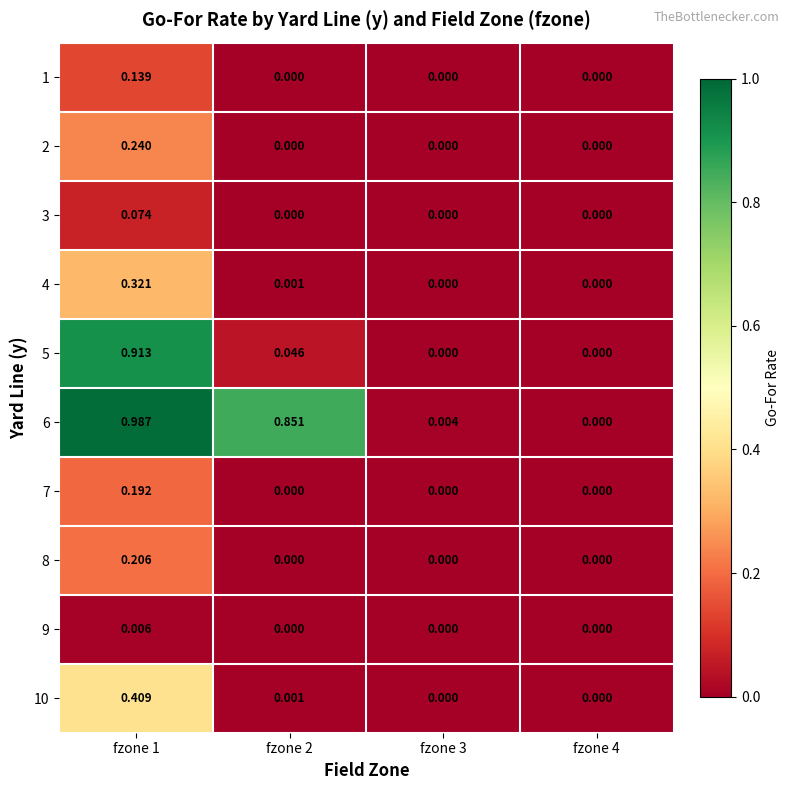

Is the value of 10 at fzone 1 greater than the value of 3 at fzone 4?

Yes